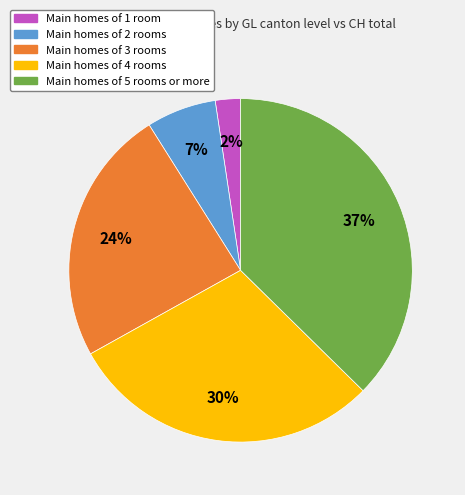

Rank the categories by value from highest to lowest.

Main homes of 5 rooms or more, Main homes of 4 rooms, Main homes of 3 rooms, Main homes of 2 rooms, Main homes of 1 room